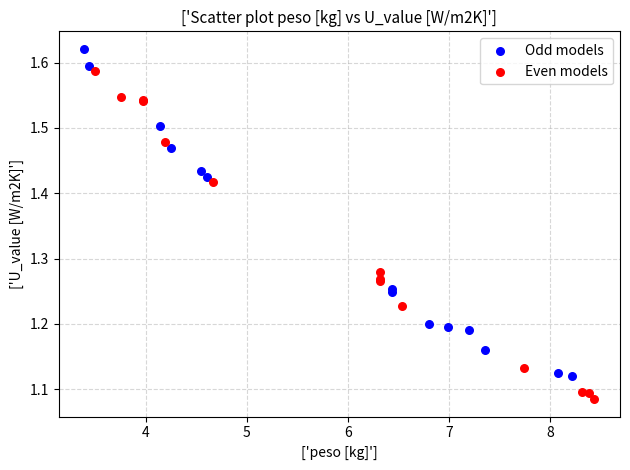

Which series contains the highest Y value?

Odd models